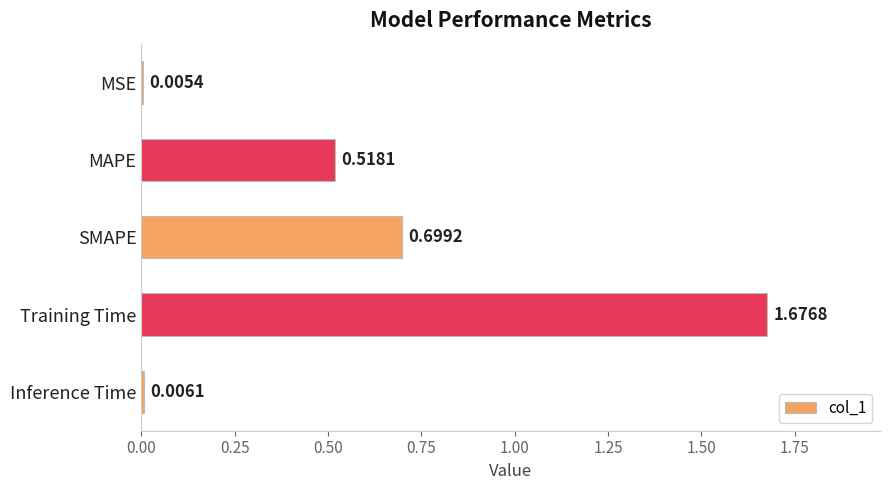

At which label is the value closest to 0?

MSE